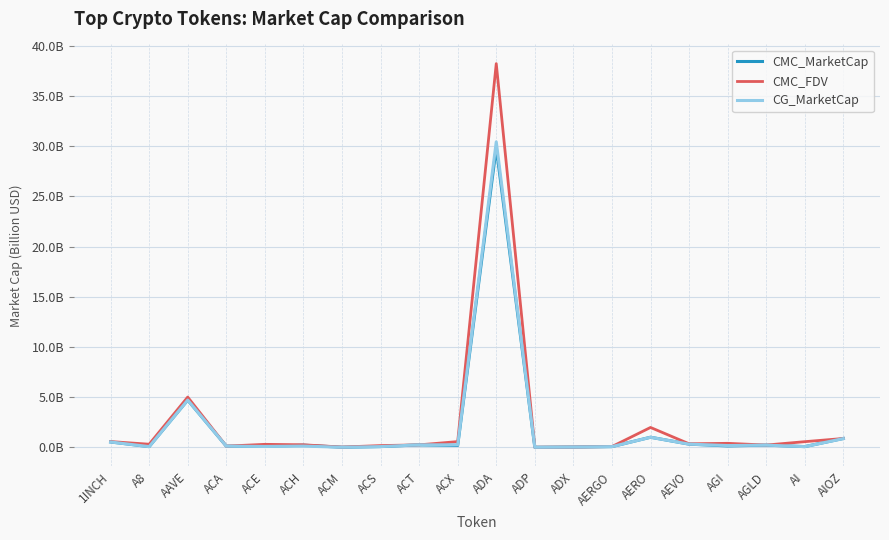

Is it true that CG_MarketCap equals 0.2 at AGI?

True